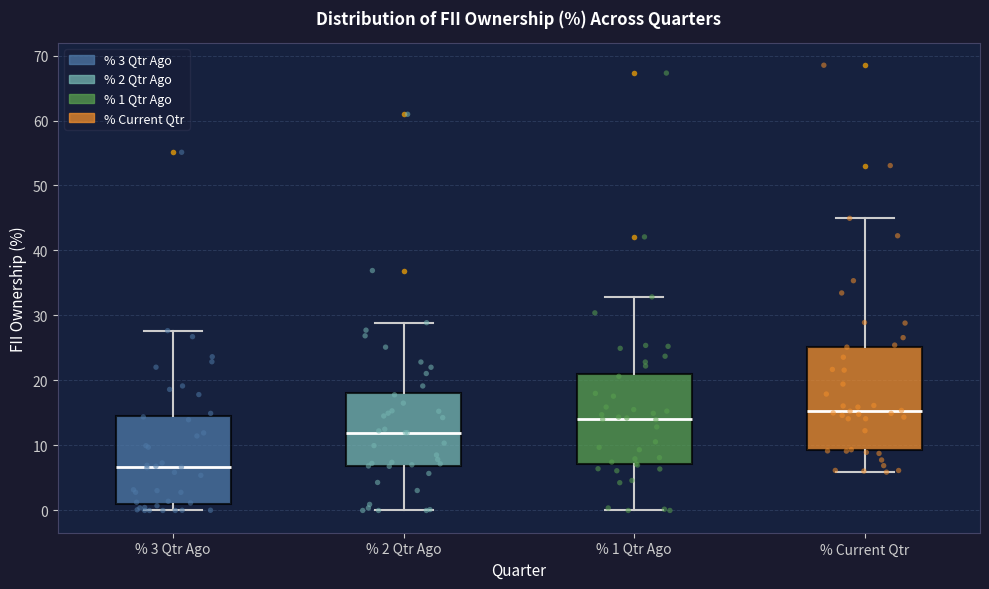

Reading left to right, read every box against the y-axis: the position of its median line, the range the box covers, and the ends of its whiskers. The values are not printed on the chart, so give them approximately, as read against the axis.

% 3 Qtr Ago: median 7, box 1 to 15, whiskers 0 to 28
% 2 Qtr Ago: median 12, box 7 to 18, whiskers 0 to 29
% 1 Qtr Ago: median 14, box 7 to 21, whiskers 0 to 33
% Current Qtr: median 15, box 9 to 25, whiskers 6 to 45